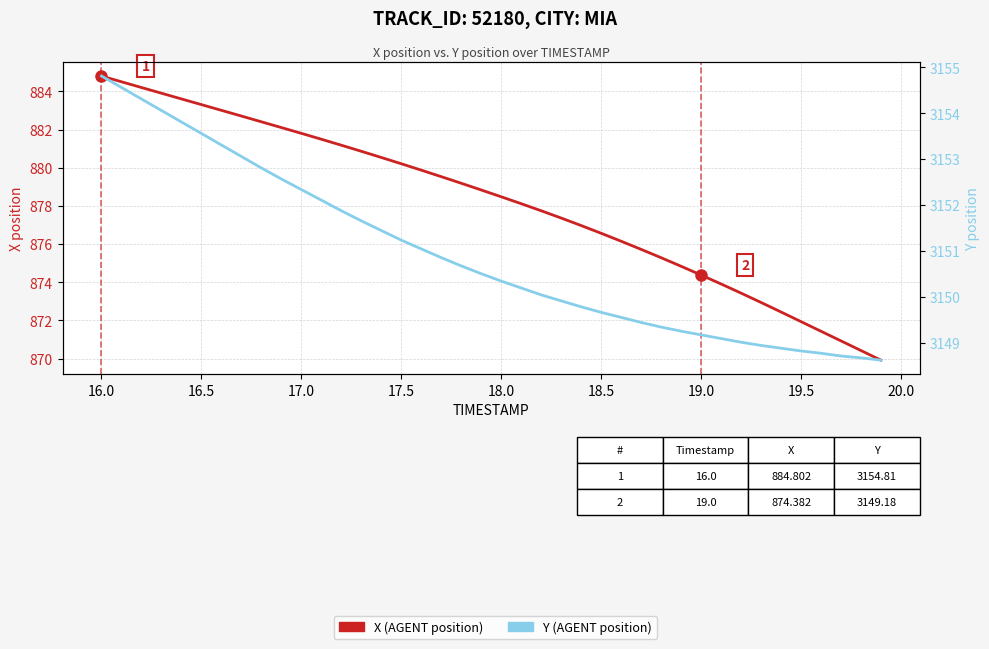

Is the value of X at 14 greater than the value of Y at 27?

No